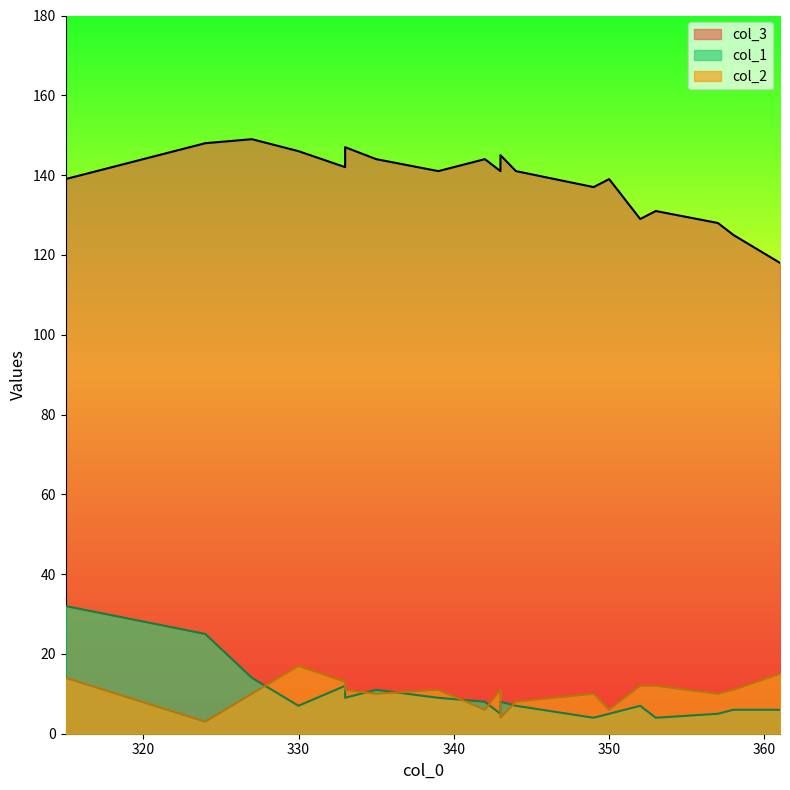

Does the chart display data point markers on the line(s)?

No